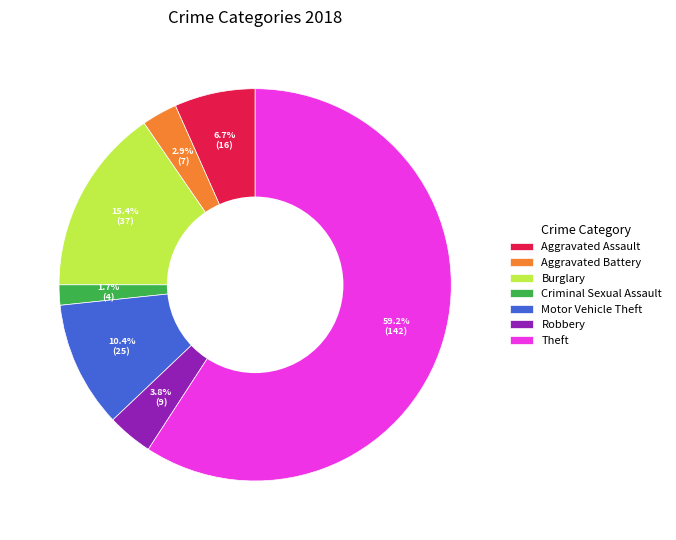

Which slice is the largest?

Theft